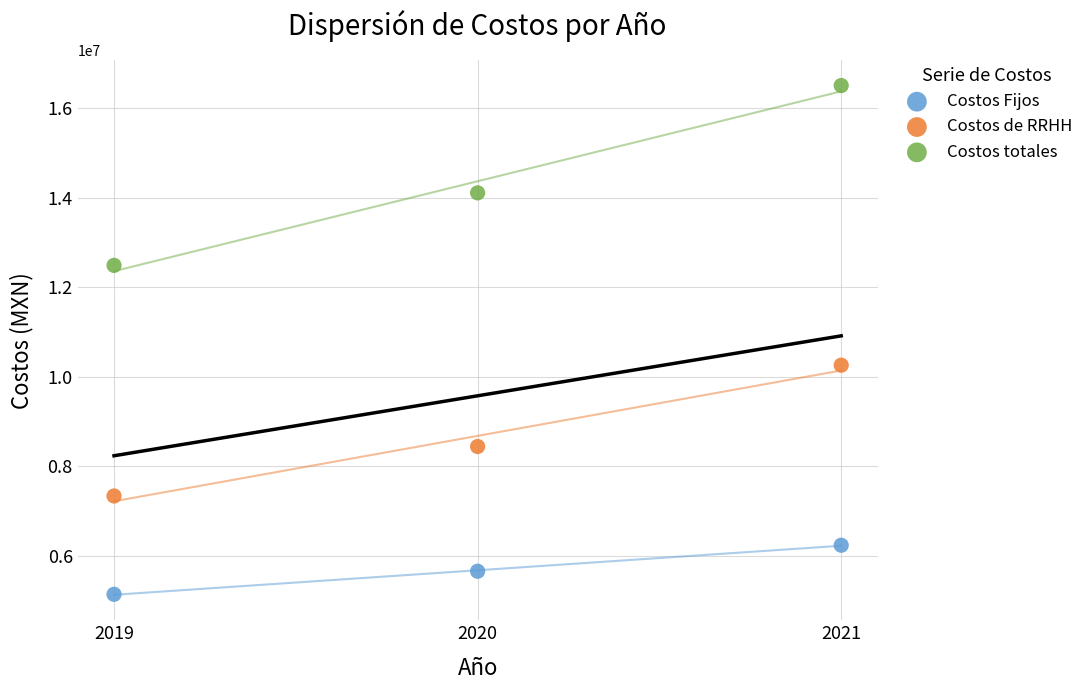

What are all the series names shown in the legend?

Costos Fijos, Costos de RRHH, Costos totales